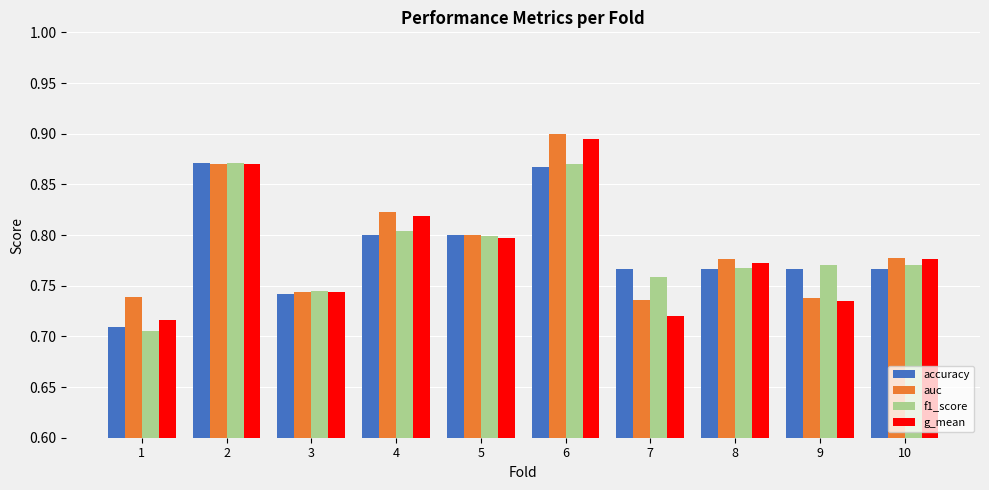

Count the f1_score values in the range 0 to 1.

10